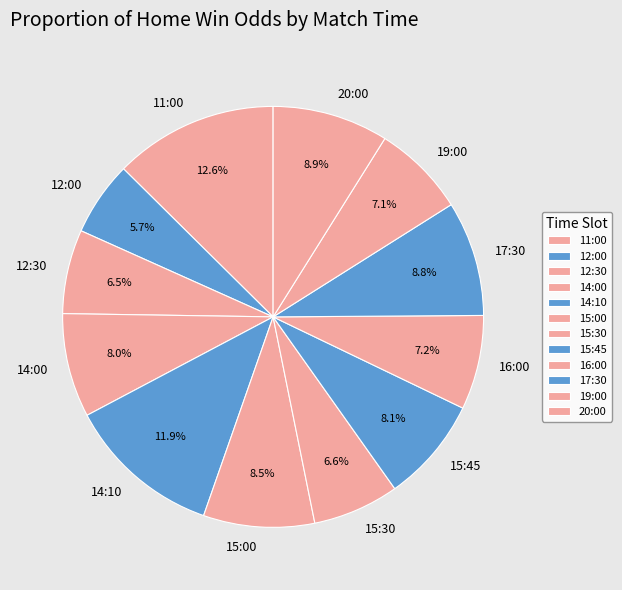

Does 16:00 represent more than half of the total?

No